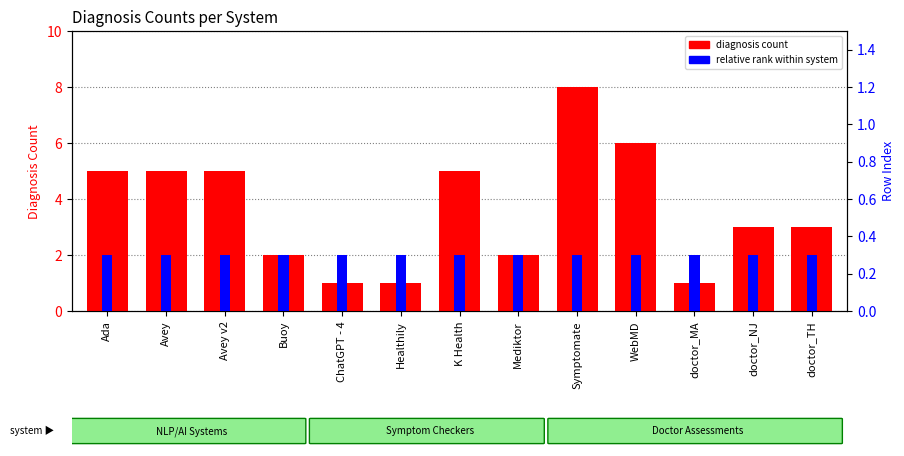

Where is relative rank within system nearest to the value 0?

Ada